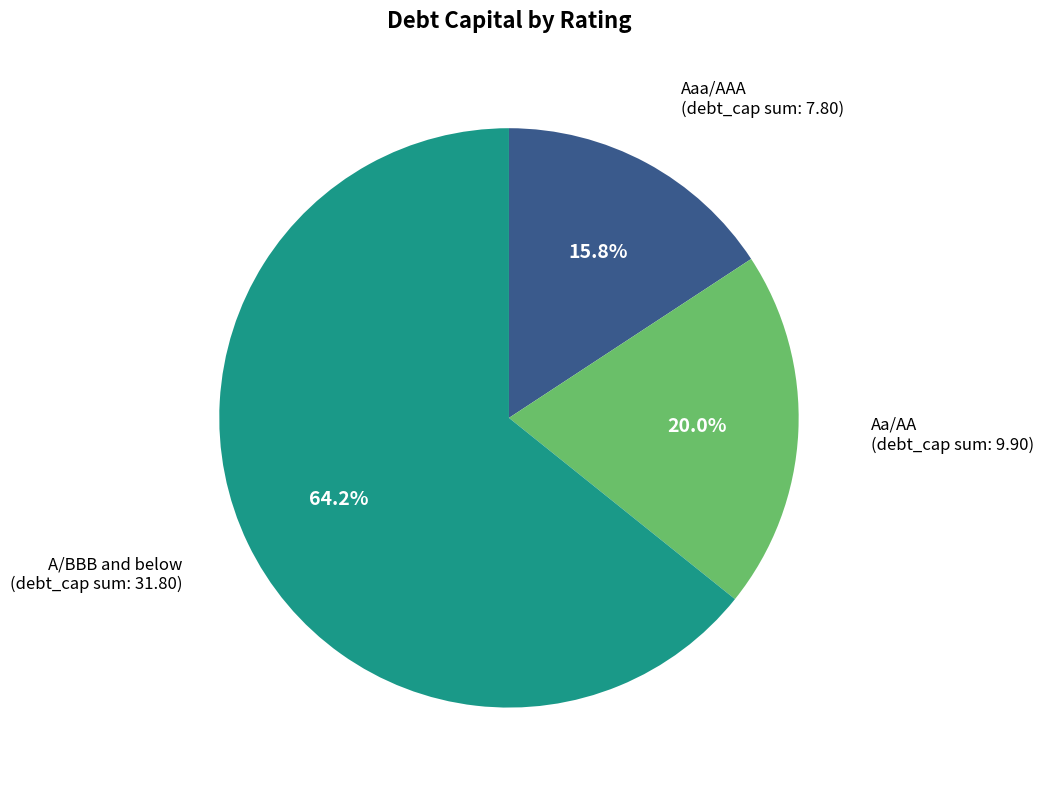

Rank the categories by value from highest to lowest.

A/BBB and below, Aa/AA, Aaa/AAA